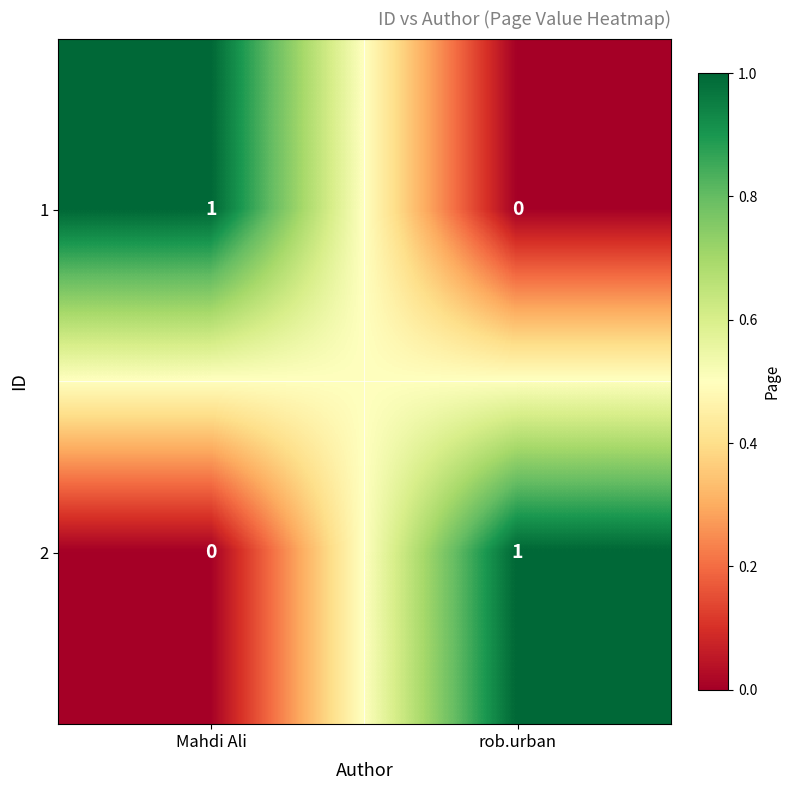

At Mahdi Ali, list the series in order from smallest to largest.

2, 1